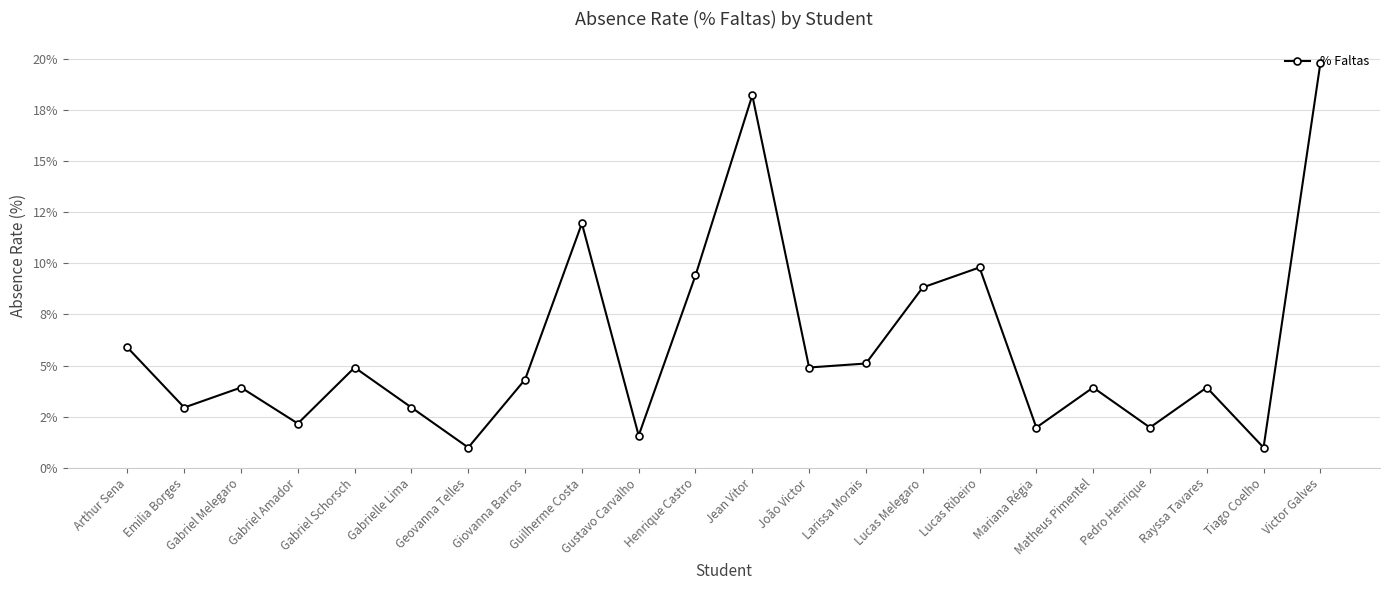

What is the label of the 10th point from the left?

Gustavo Carvalho